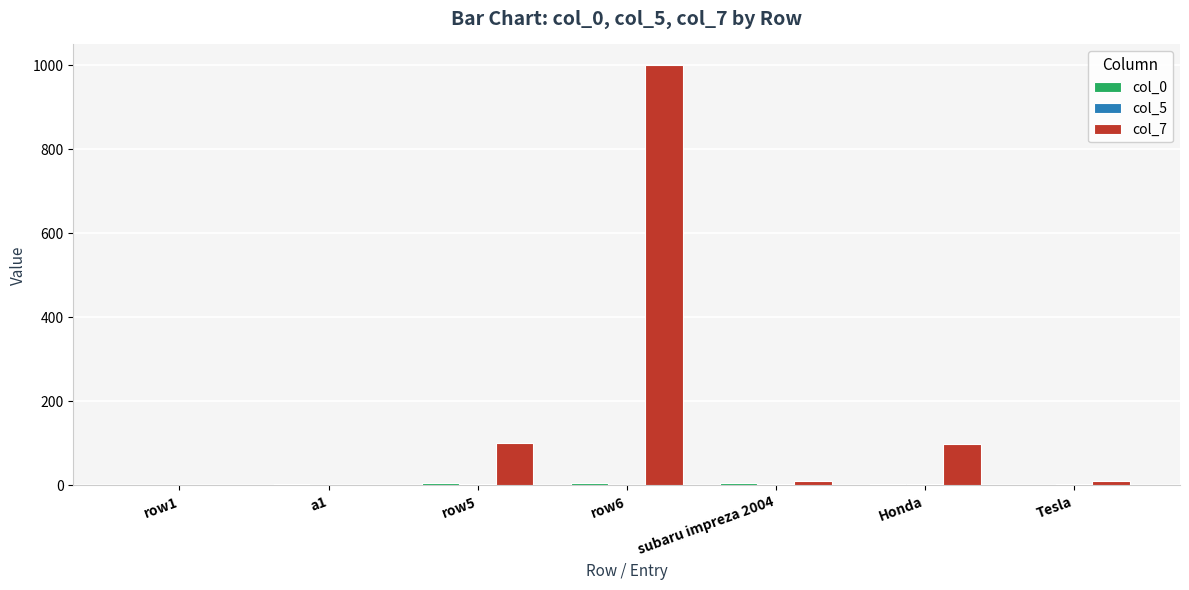

Which series has the largest total across all categories?

col_7